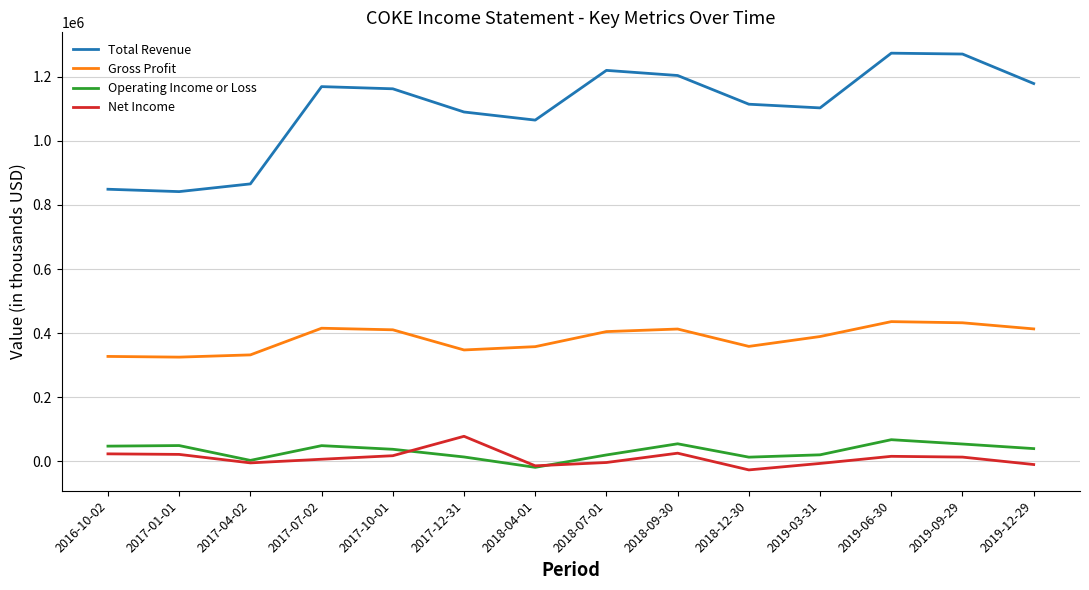

Which series has the largest range (max minus min)?

Total Revenue